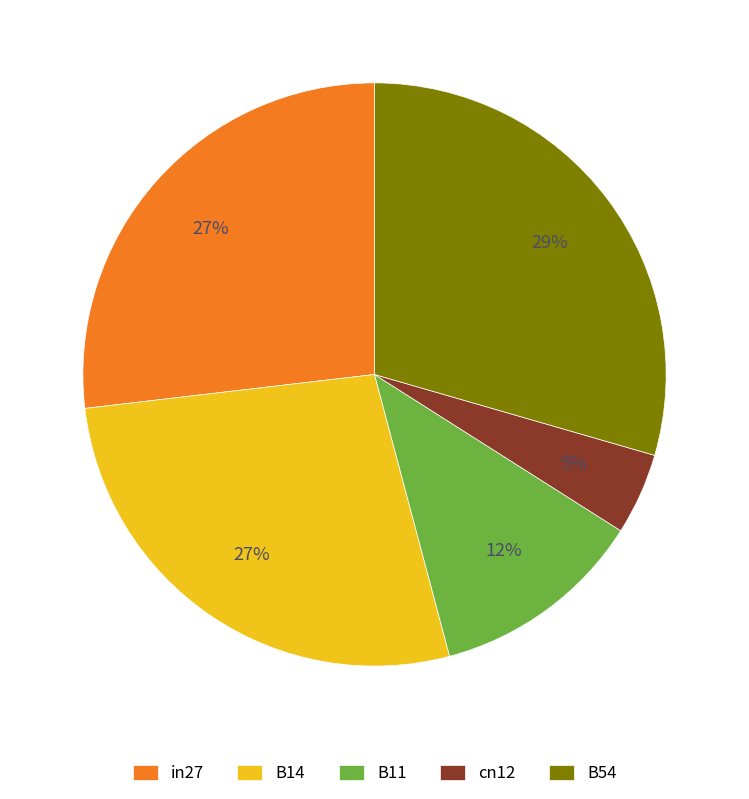

To the nearest percent, what percentage of the pie is B11?

12%